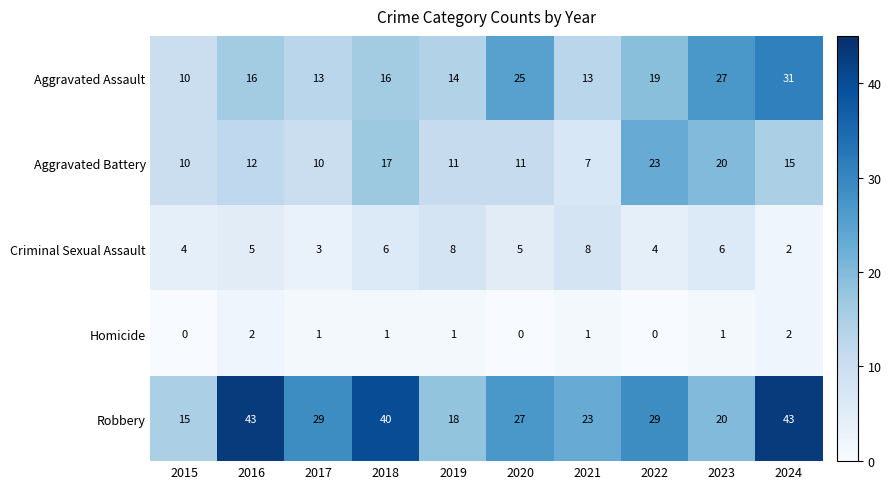

At 2021, list the series in order from smallest to largest.

Homicide, Aggravated Battery, Criminal Sexual Assault, Aggravated Assault, Robbery